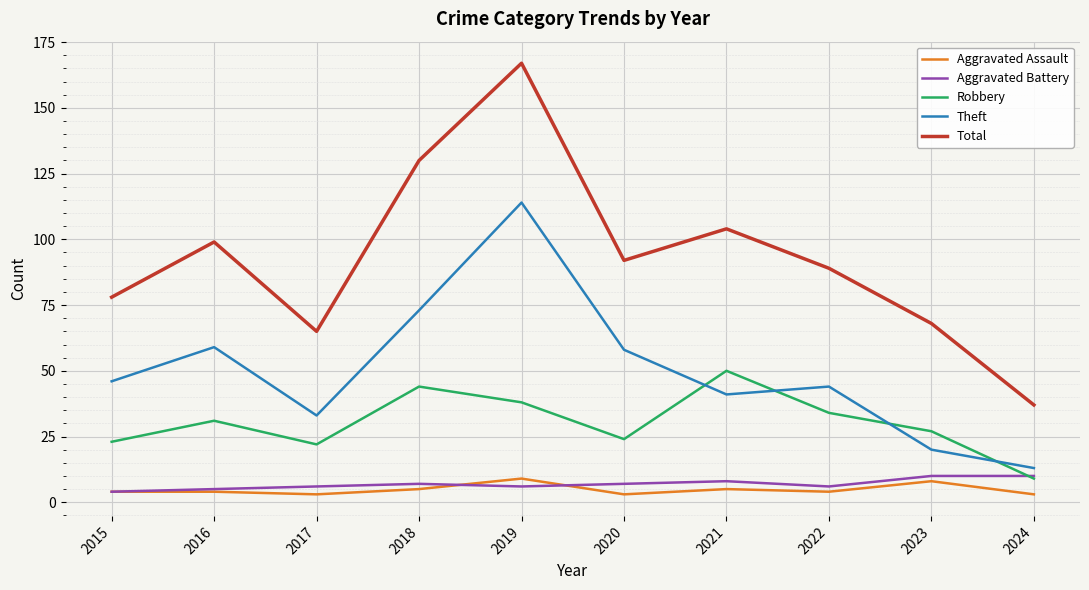

The Aggravated Assault series shows 3 at 2020. True or false?

True